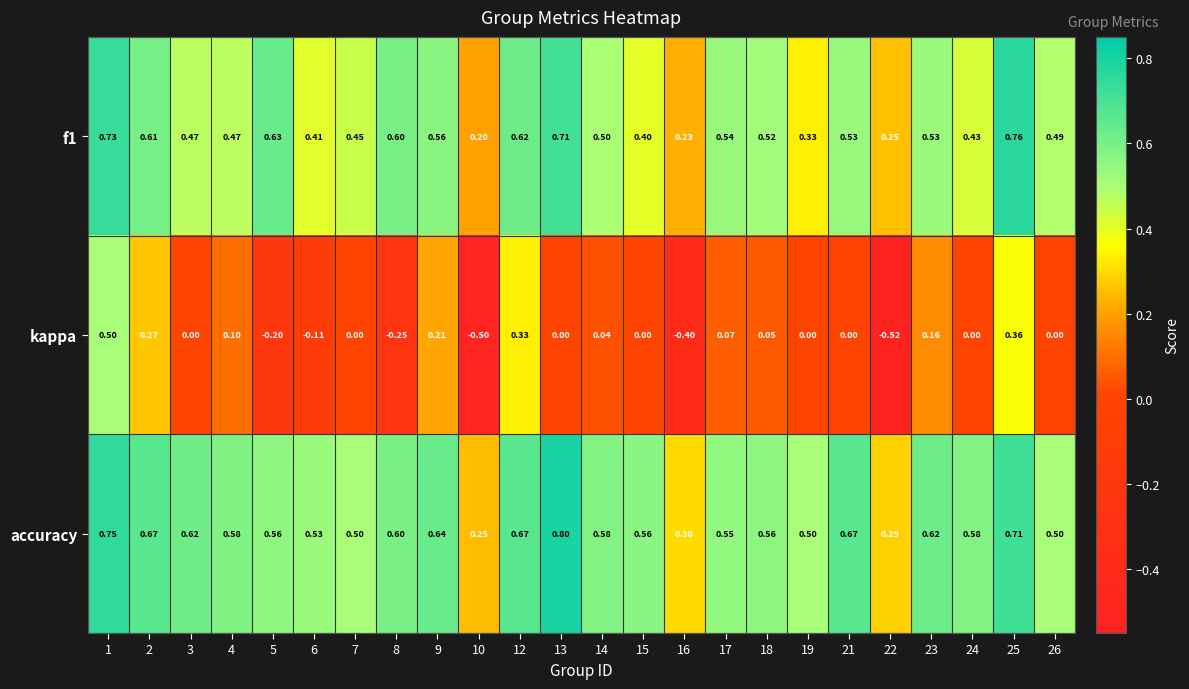

Count the number of data series in this chart.

3